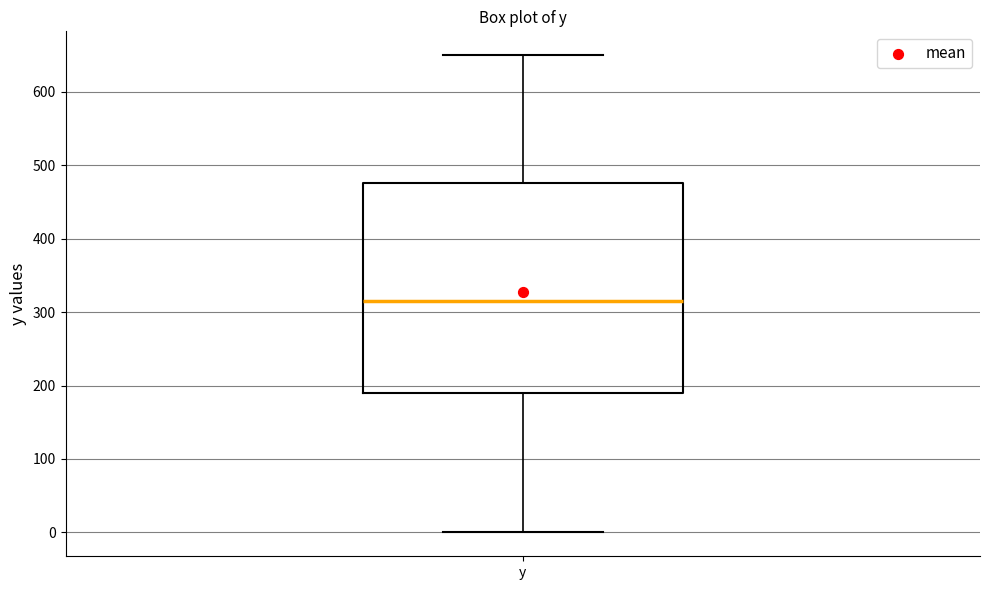

Read this box plot against the y-axis: the position of the median line, the range covered by the box, and the ends of both whiskers. The values are not printed on the chart, so give them approximately, as read against the axis.

median 310, box 190 to 480, whiskers 0 to 650